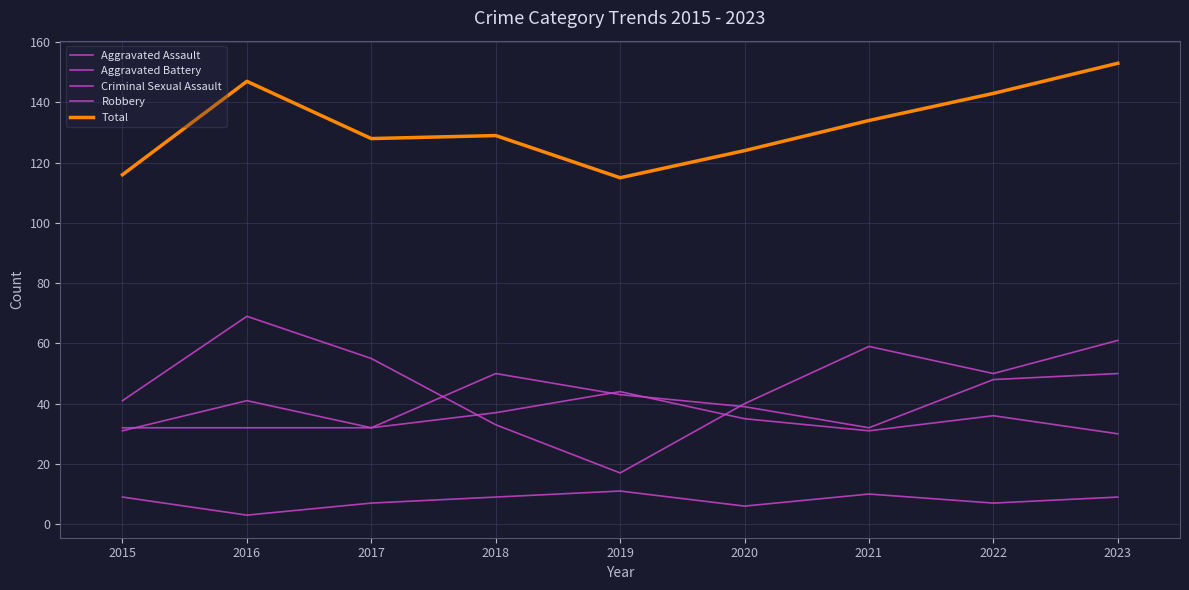

Which series has the largest total across all categories?

Total